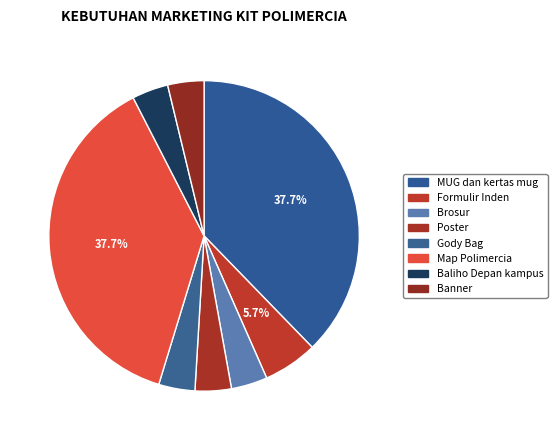

True or false: Poster accounts for 1% of the total.

False